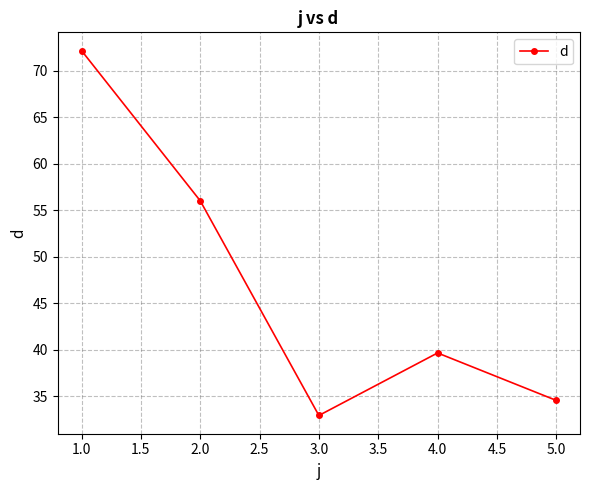

What is the label of the 2nd point from the right?

4.0